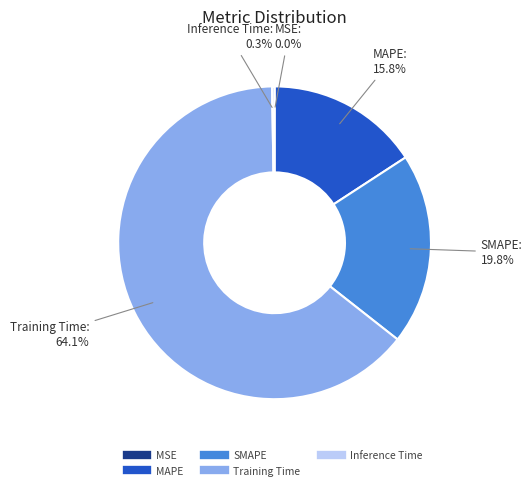

What portion of the pie excludes SMAPE?

80.2%